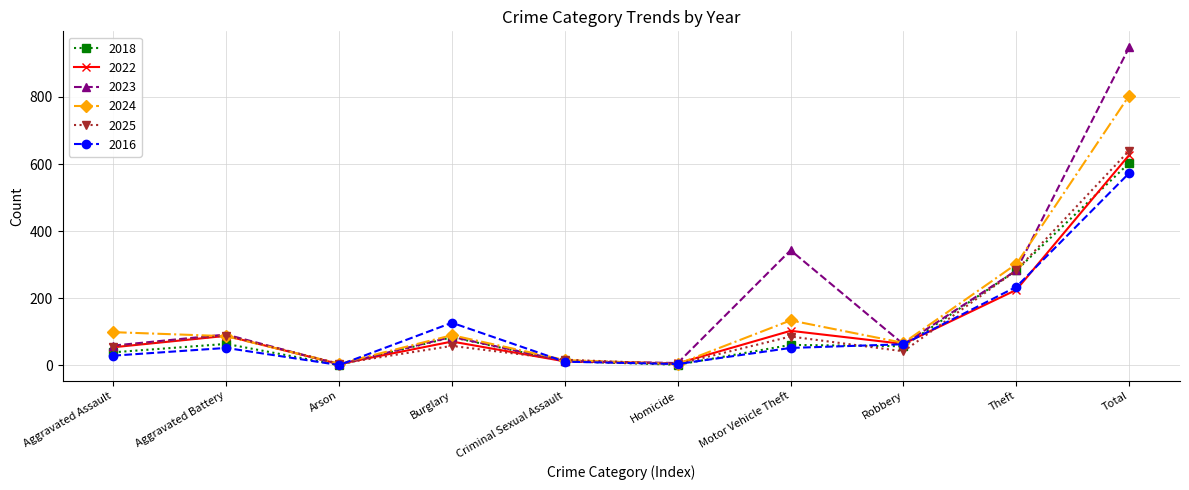

The 2018 series shows 61 at Motor Vehicle Theft. True or false?

True